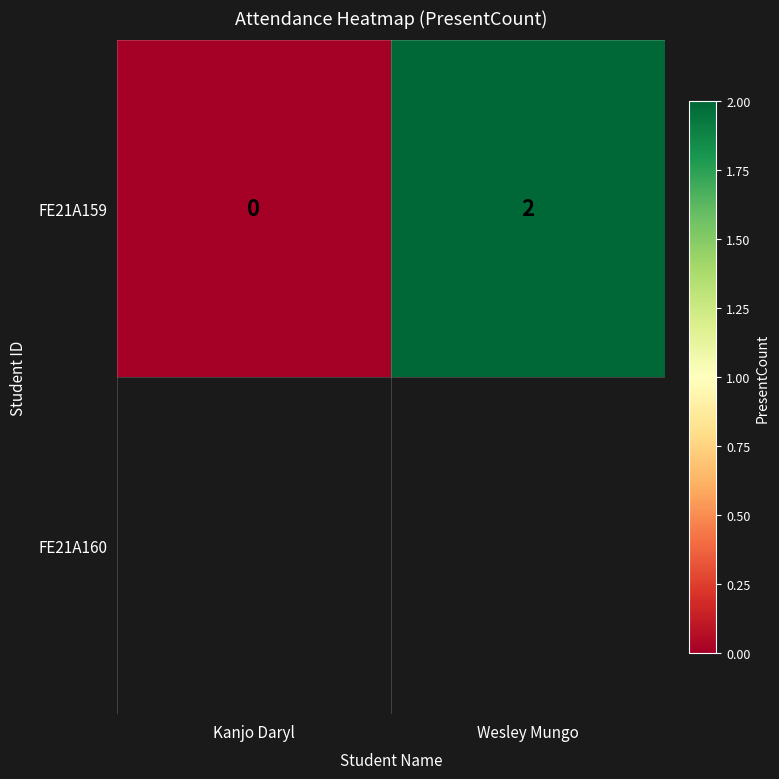

What value does the data have at Wesley Mungo?

2